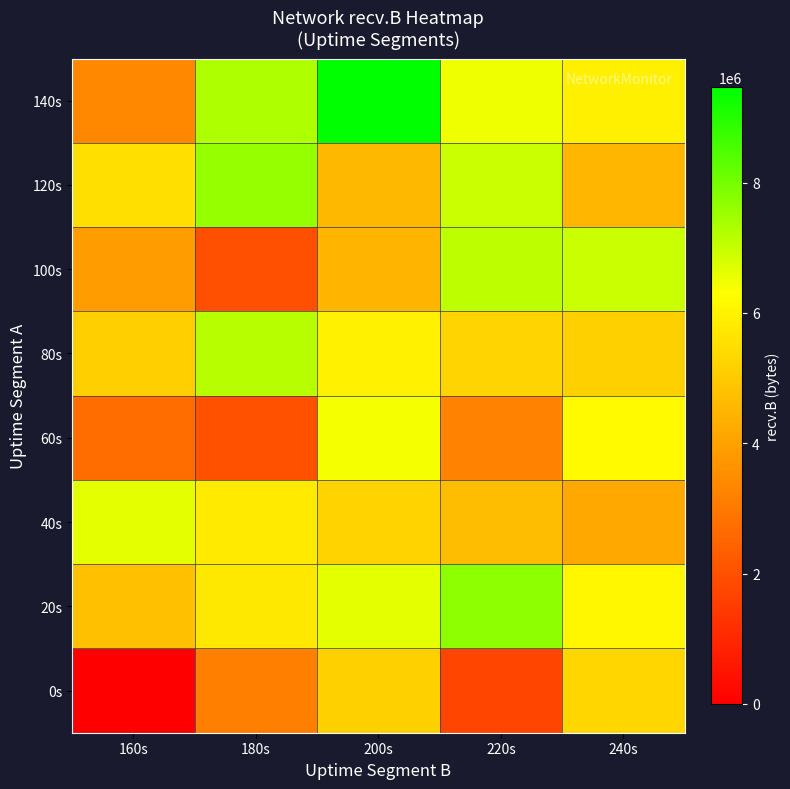

List the series in order of their peak value, lowest first.

0s, 60s, 40s, 100s, 80s, 120s, 20s, 140s